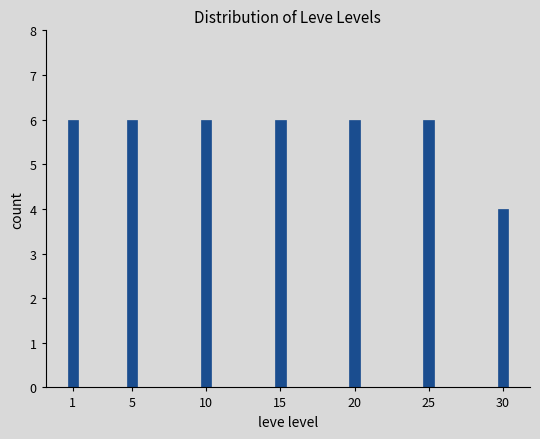

Reading left to right, transcribe all the data shown in this chart.

6	6	6	6	6	6	4